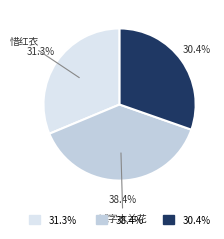

Is there any slice that represents more than half of the pie?

No